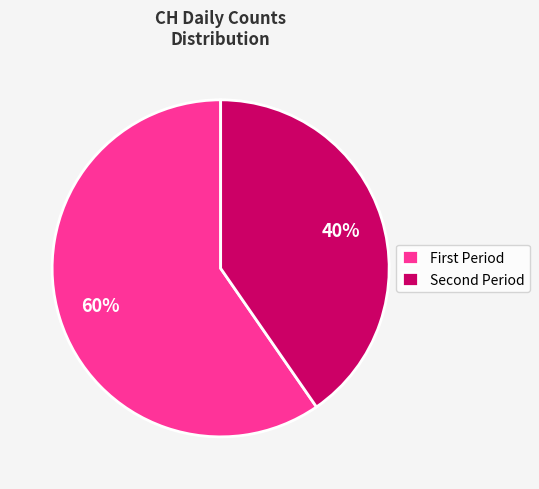

Rank the categories by value from highest to lowest.

First Period, Second Period